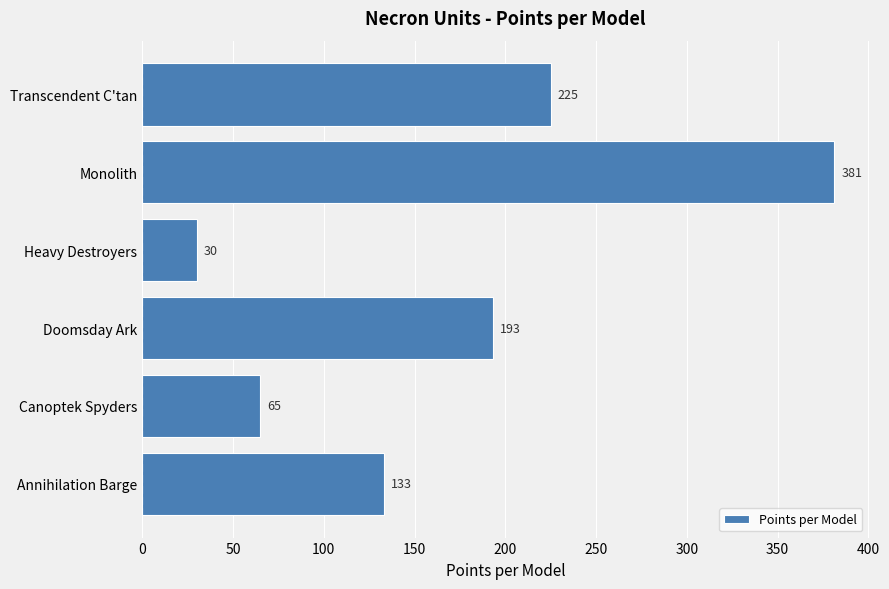

At which category does the chart reach its minimum across all series?

Heavy Destroyers